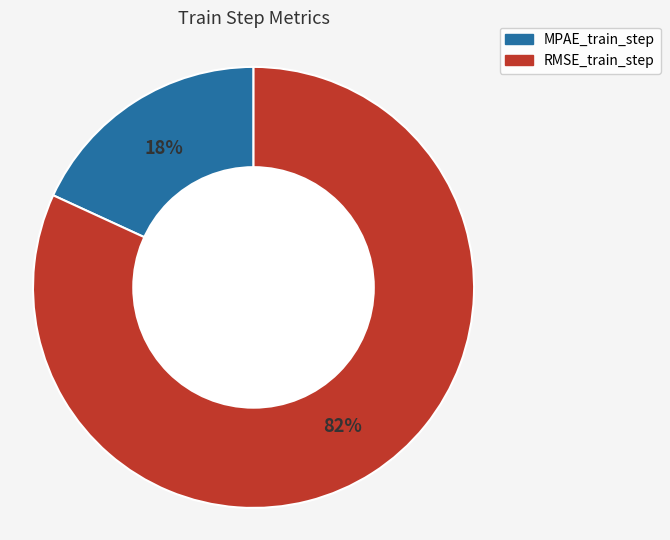

How many segments does this pie chart have?

2